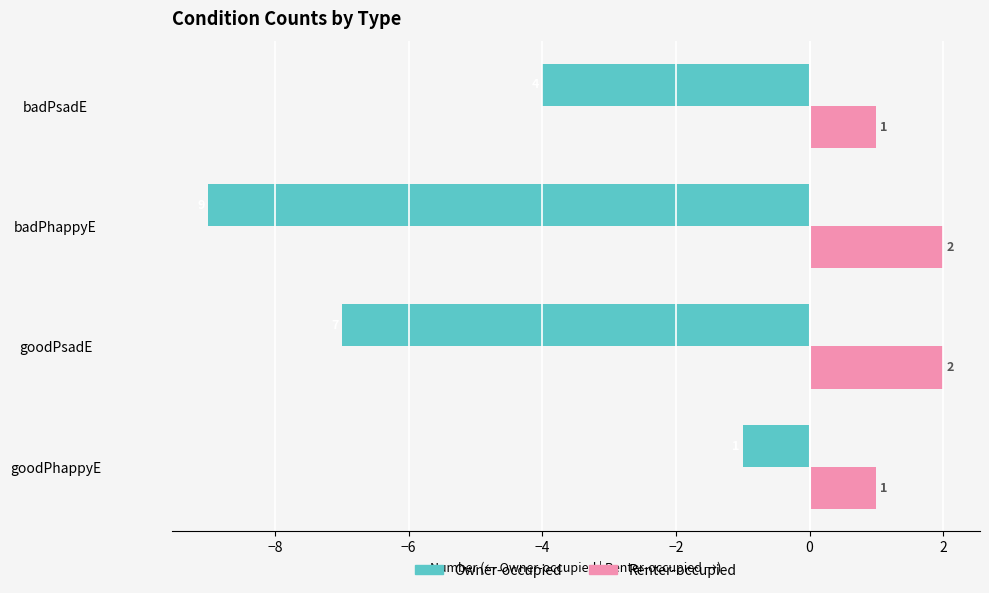

Between goodPsadE and badPsadE, which series saw the biggest shift?

Owner-occupied